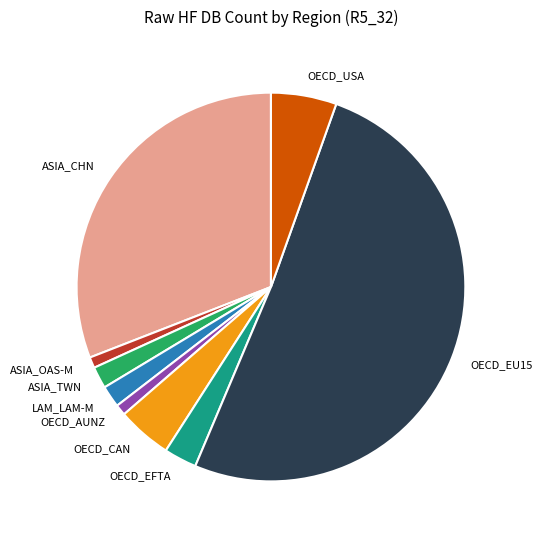

Which slice is the largest?

OECD_EU15